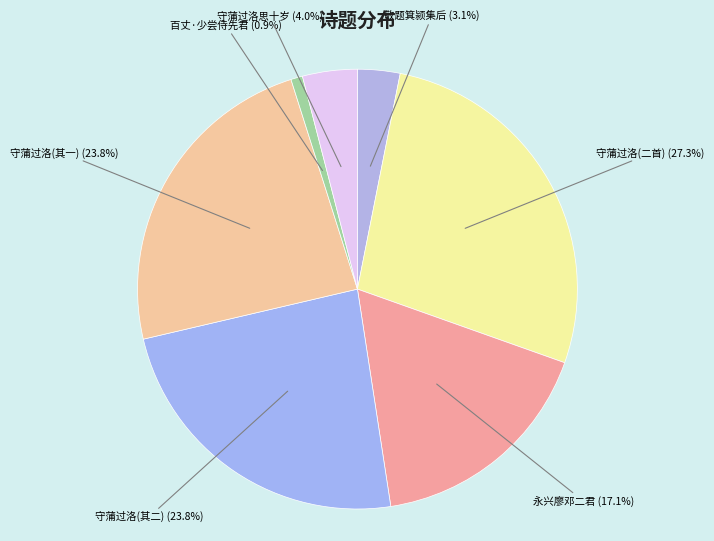

How many segments does this pie chart have?

7